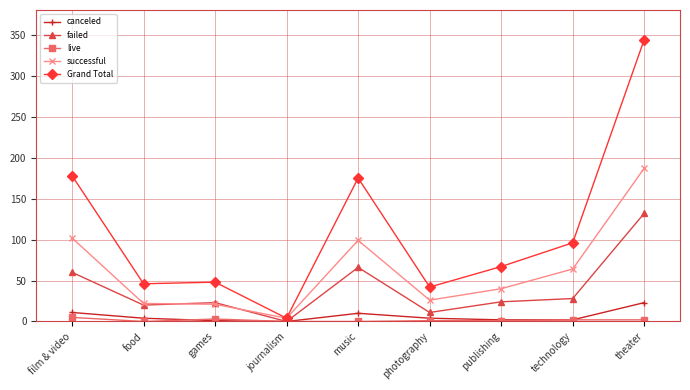

What is the label of the 1st point from the left?

film & video